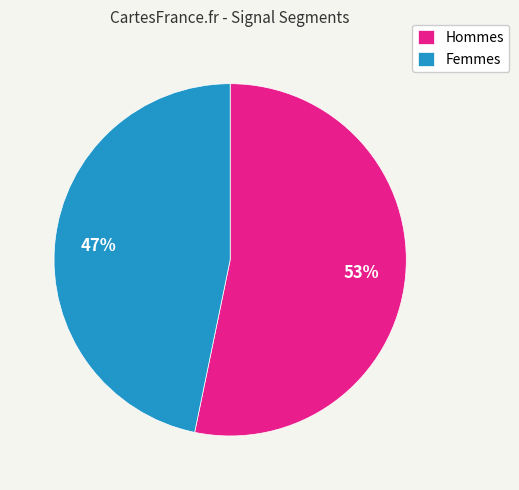

Which slice is the smallest?

Femmes